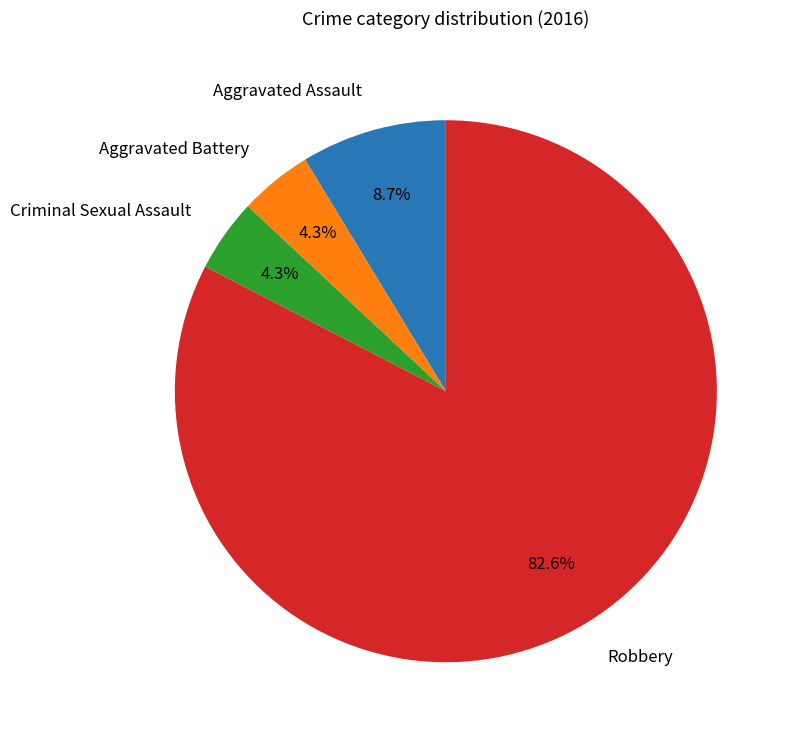

What is the largest slice in the pie chart?

Robbery